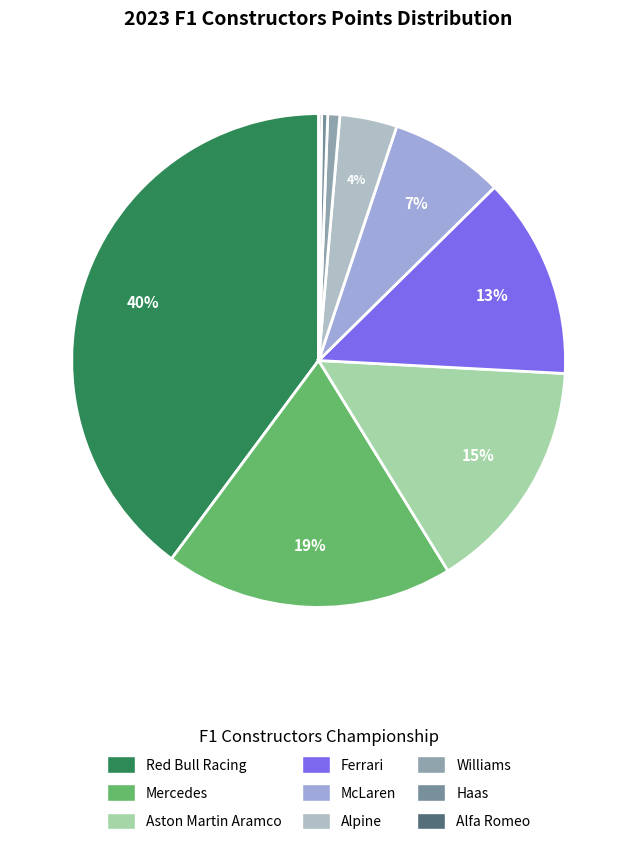

Rank the categories by value from lowest to highest.

Alfa Romeo, Haas, Williams, Alpine, McLaren, Ferrari, Aston Martin Aramco, Mercedes, Red Bull Racing